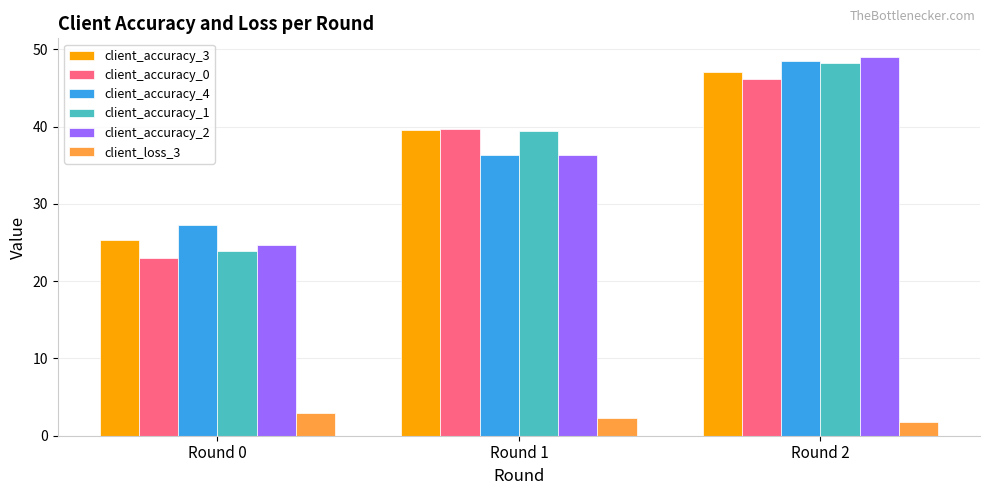

Which series has the largest range (max minus min)?

client_accuracy_1